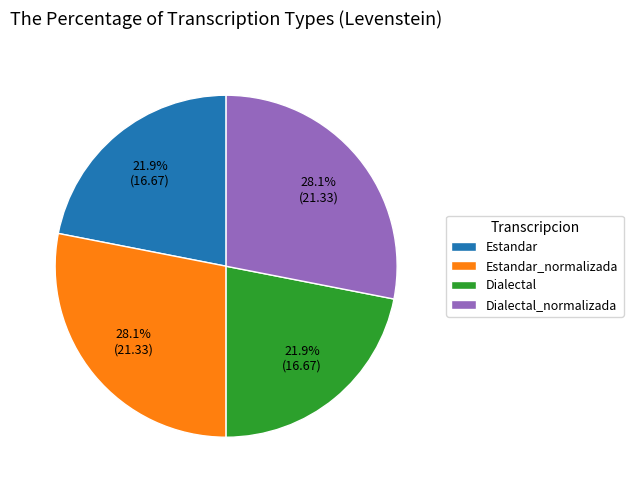

Combined, what portion of the pie is Dialectal and Estandar_normalizada?

50.0%